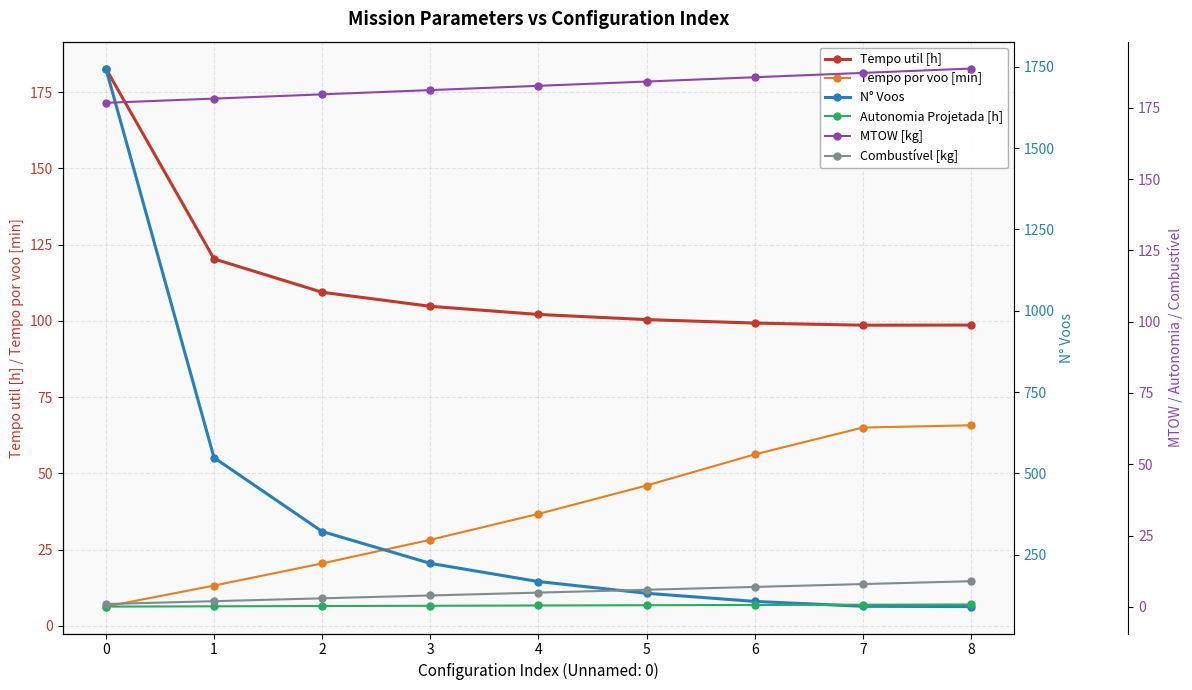

How many lines are shown in the chart?

6